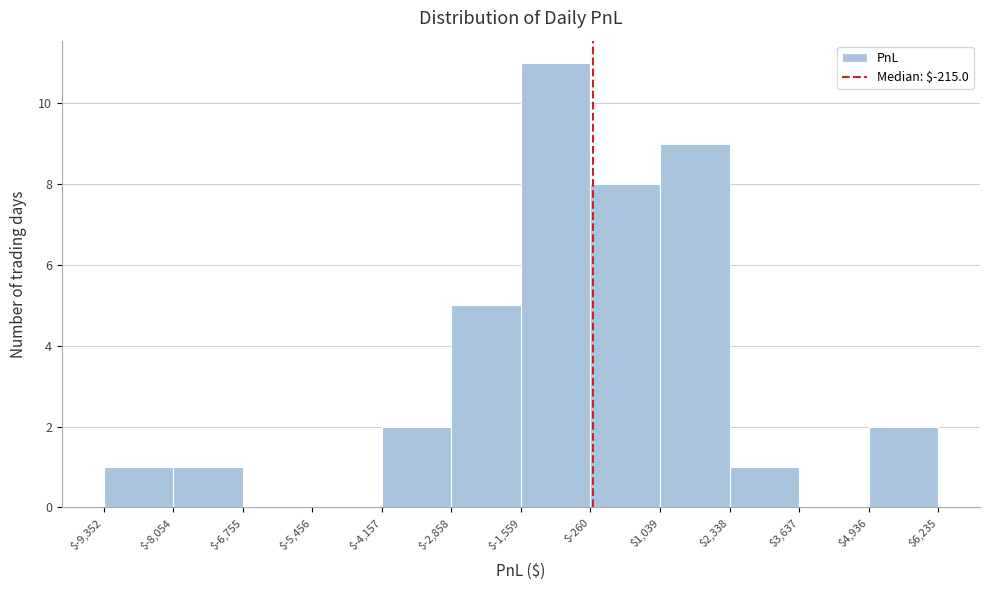

Over which range of the x-axis is the bar tallest?

$-1,559 to $-260